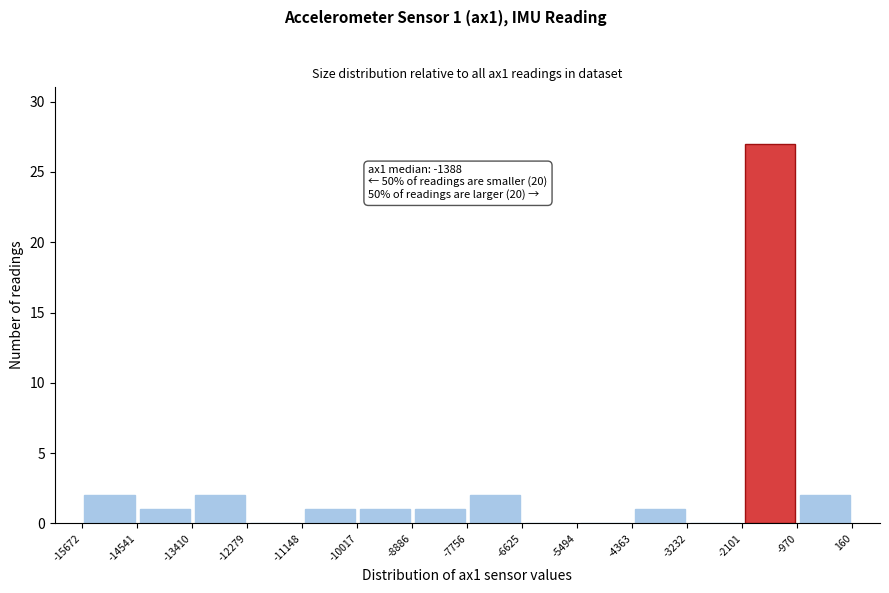

Which range on the x-axis has the tallest bar?

-2101 to -970